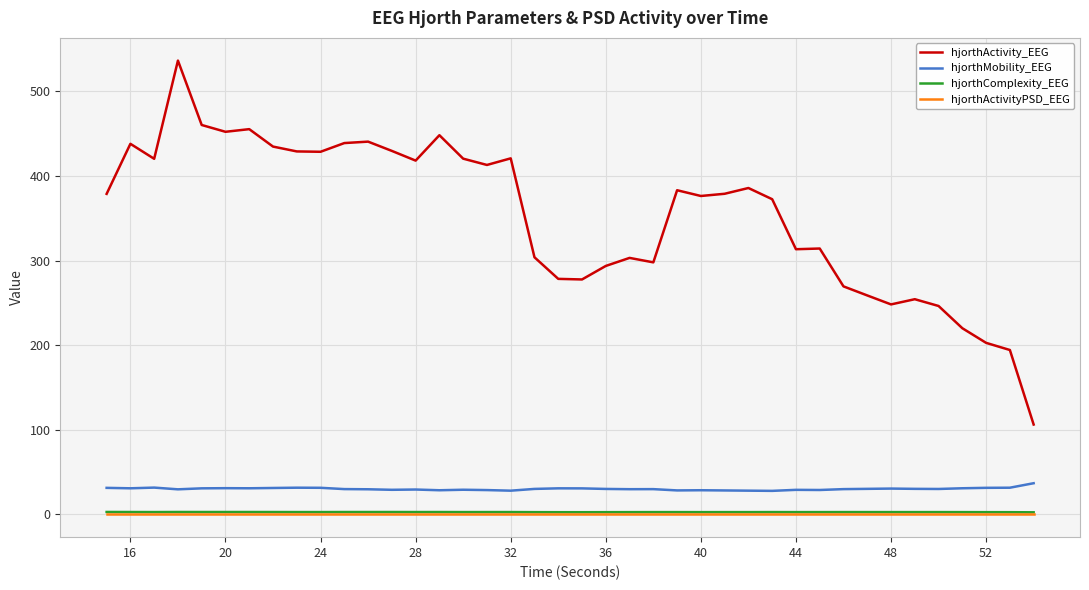

True or false: hjorthMobility_EEG and hjorthComplexity_EEG intersect in this chart.

False